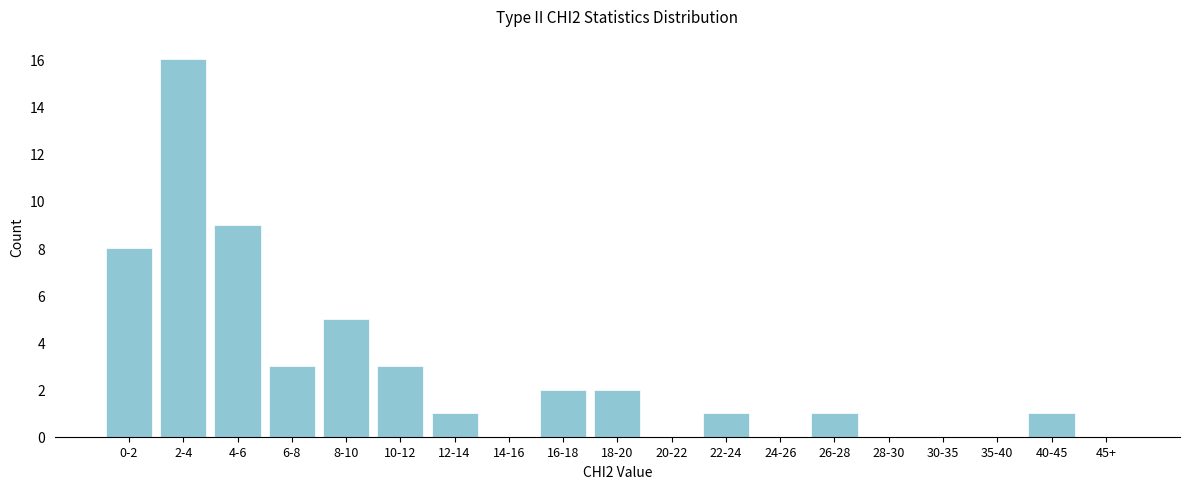

Reading left to right, what are all the values shown in this chart?

0-2=8	2-4=16	4-6=9	6-8=3	8-10=5	10-12=3	12-14=1	14-16=0	16-18=2	18-20=2	20-22=0	22-24=1	24-26=0	26-28=1	28-30=0	30-35=0	35-40=0	40-45=1	45+=0